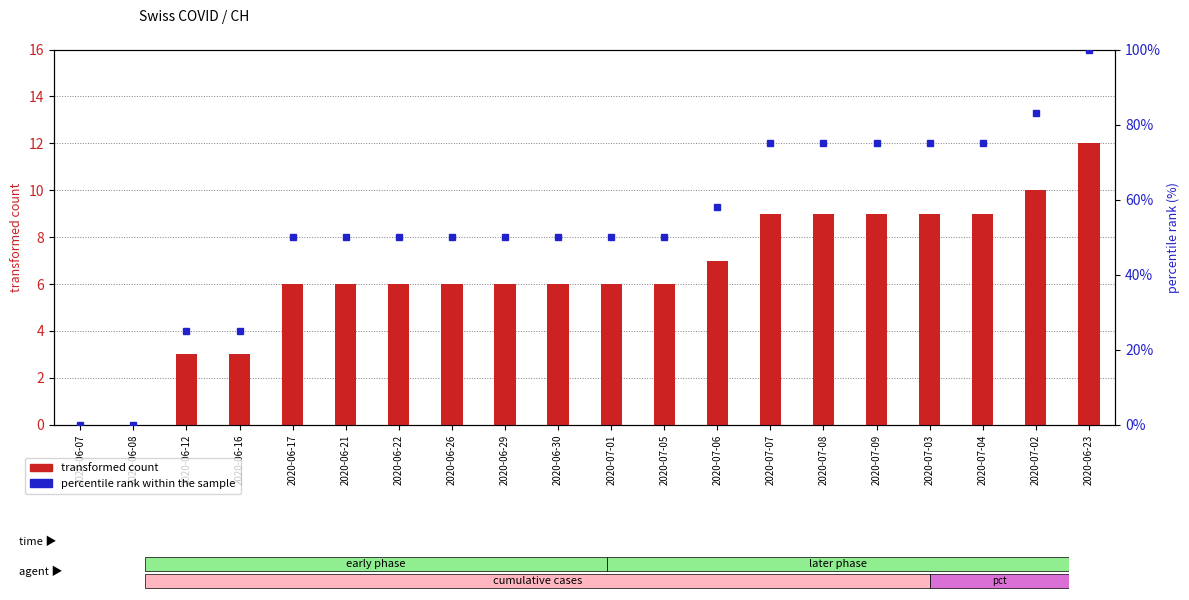

What is the difference between the transformed count values at 2020-06-08 and 2020-07-01?

6